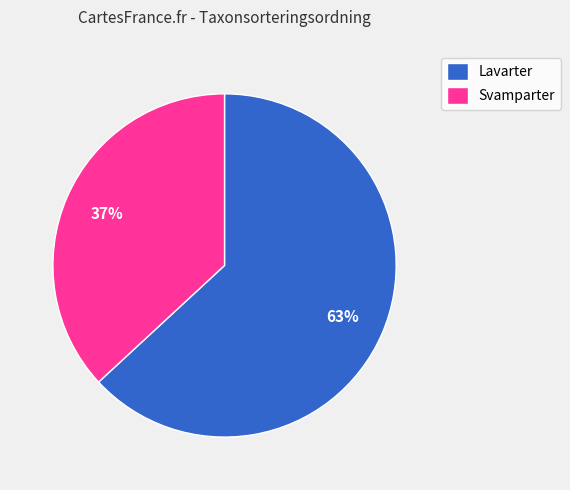

Count the number of slices in the pie.

2